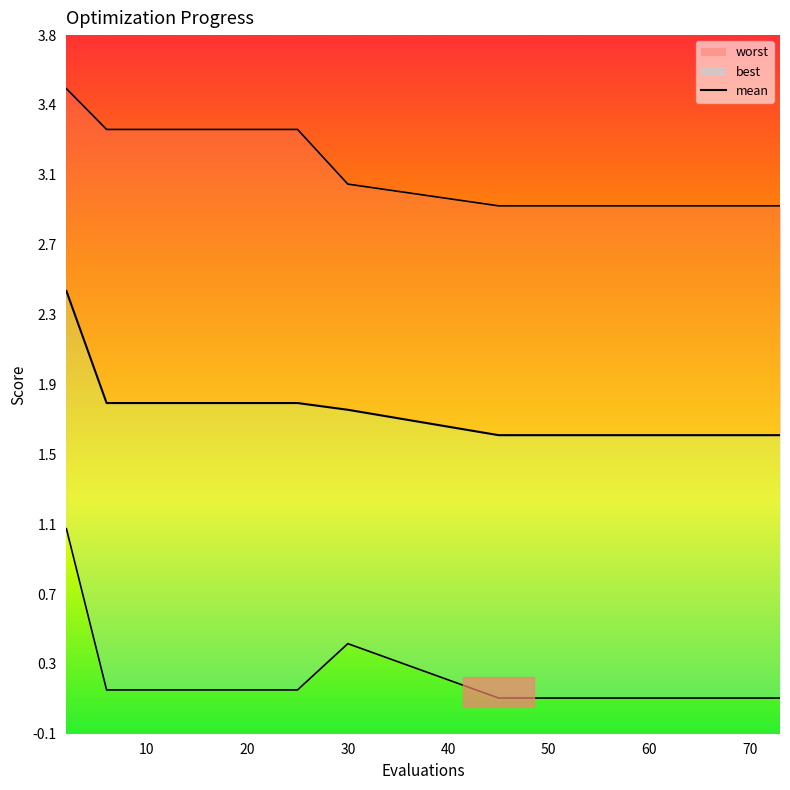

True or false: mean has more than 2 interior local peaks.

False